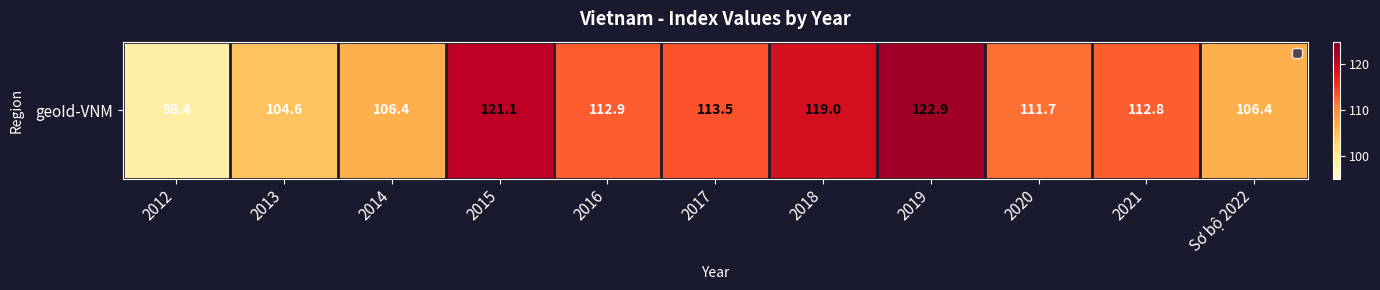

What is the average value?

111.8